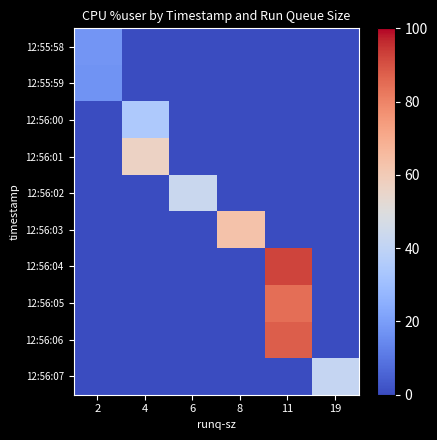

Which series has the widest spread of values?

12:56:04